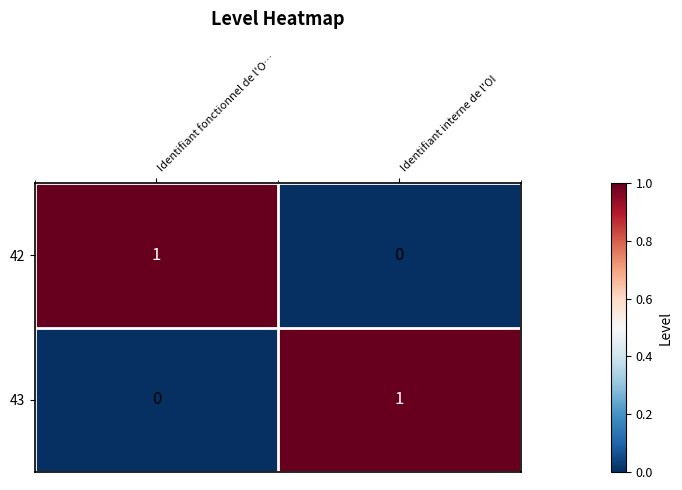

Which category has the lowest value in the 42 series?

Identifiant interne de l'OI